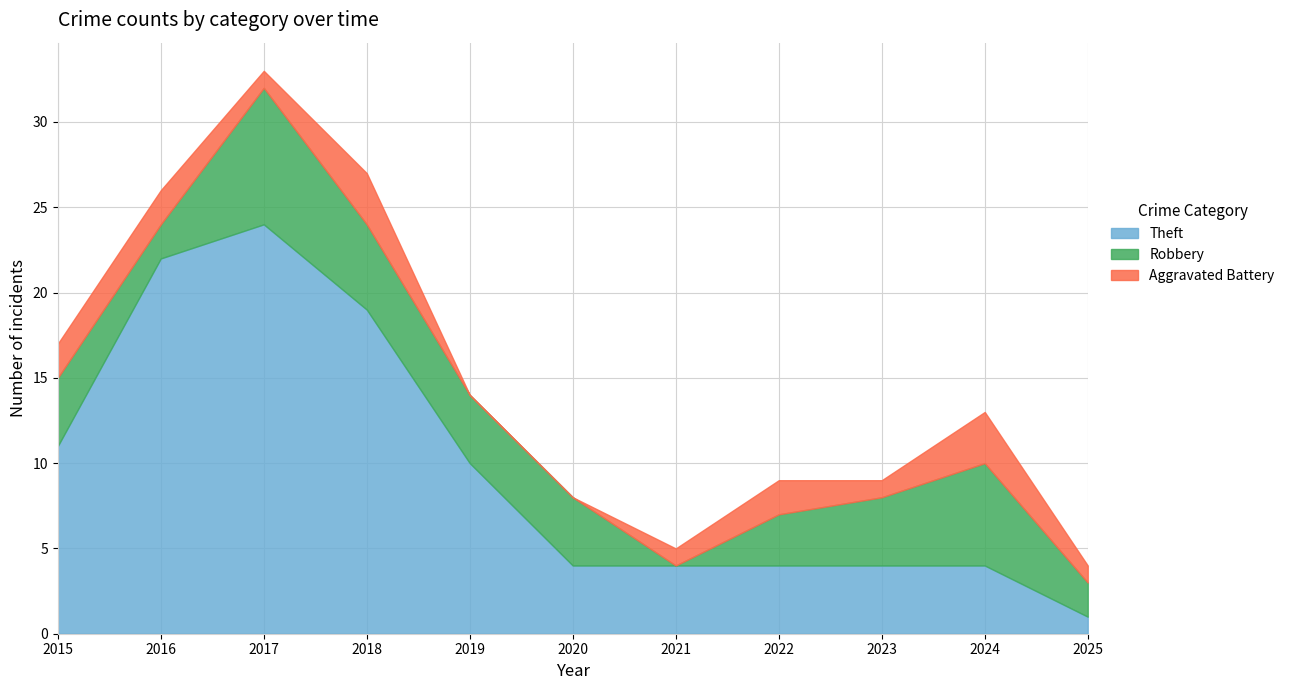

Where is the first local maximum for Aggravated Battery?

2018